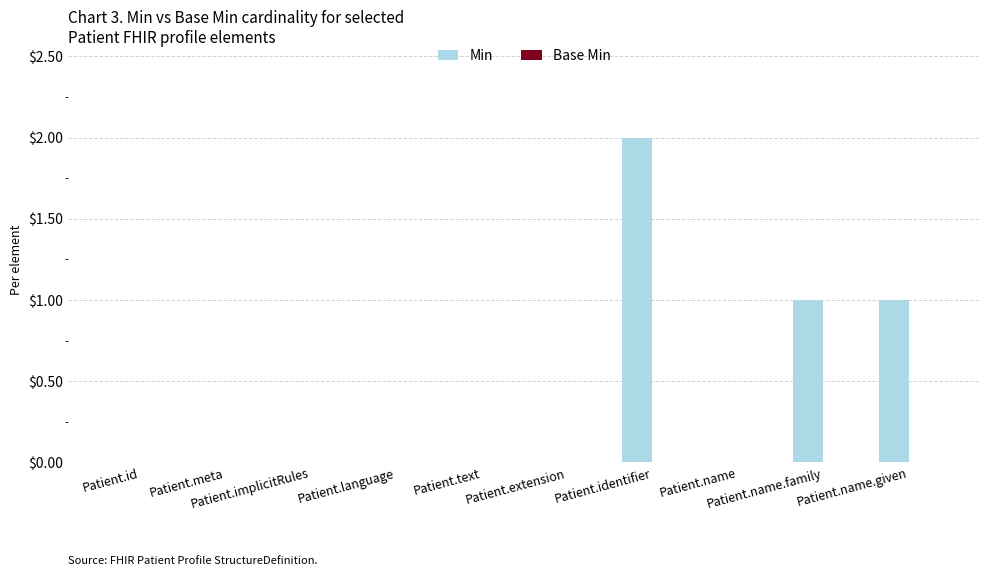

What is the sum of all values?

4